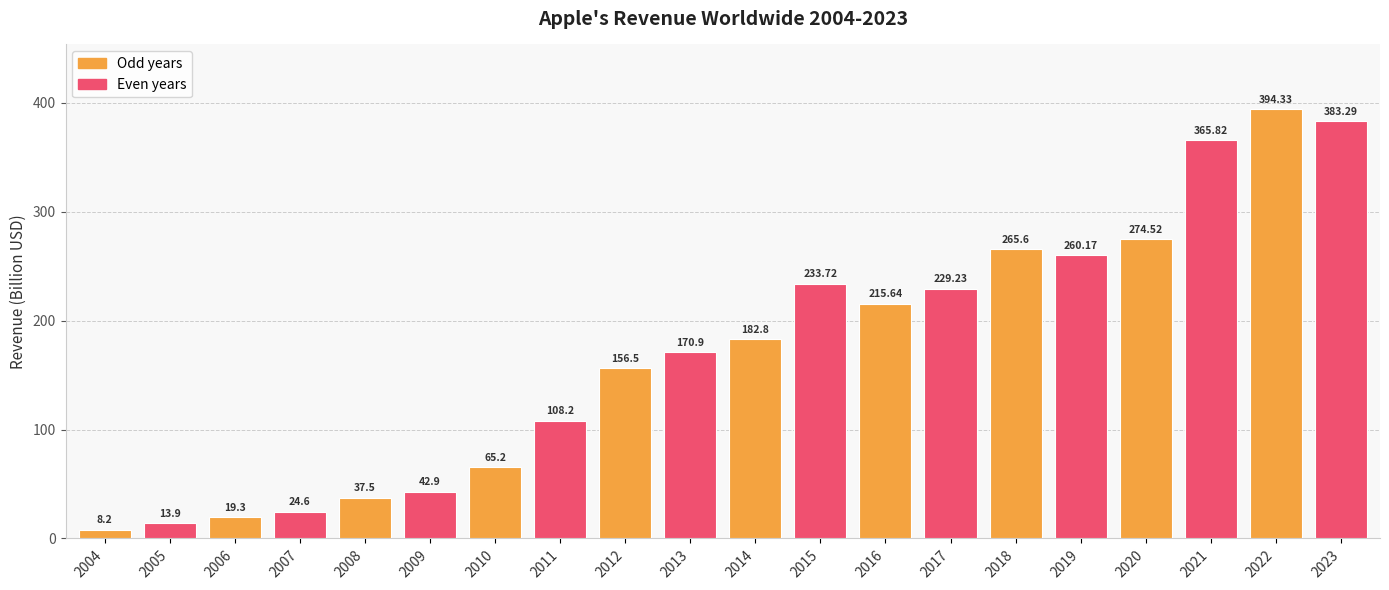

Approximately how many times larger is the value at 2021 compared to 2022?

0.9